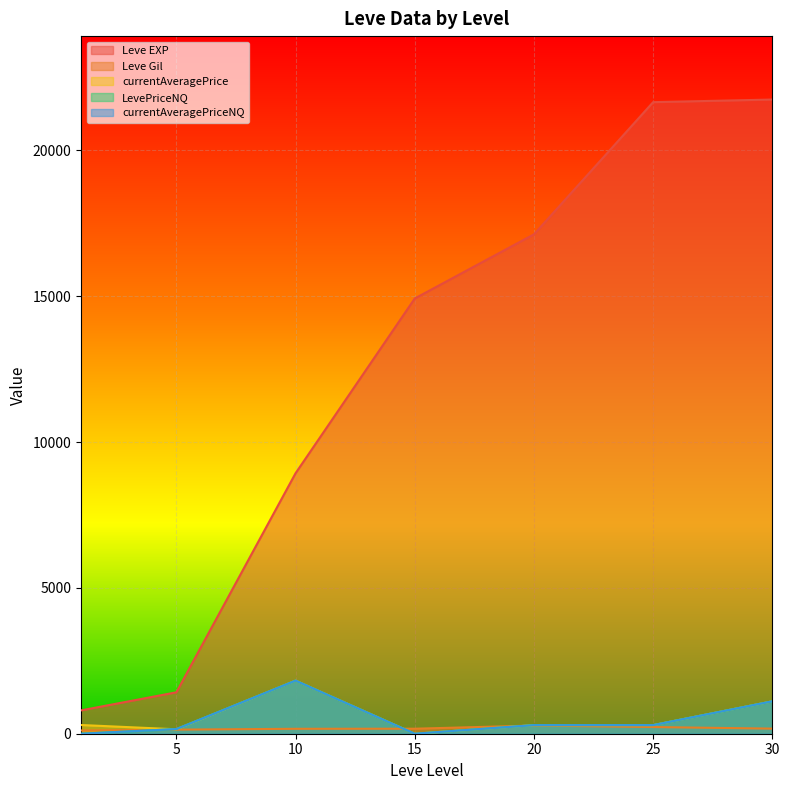

What is the sum of all LevePriceNQ values?

3681.1